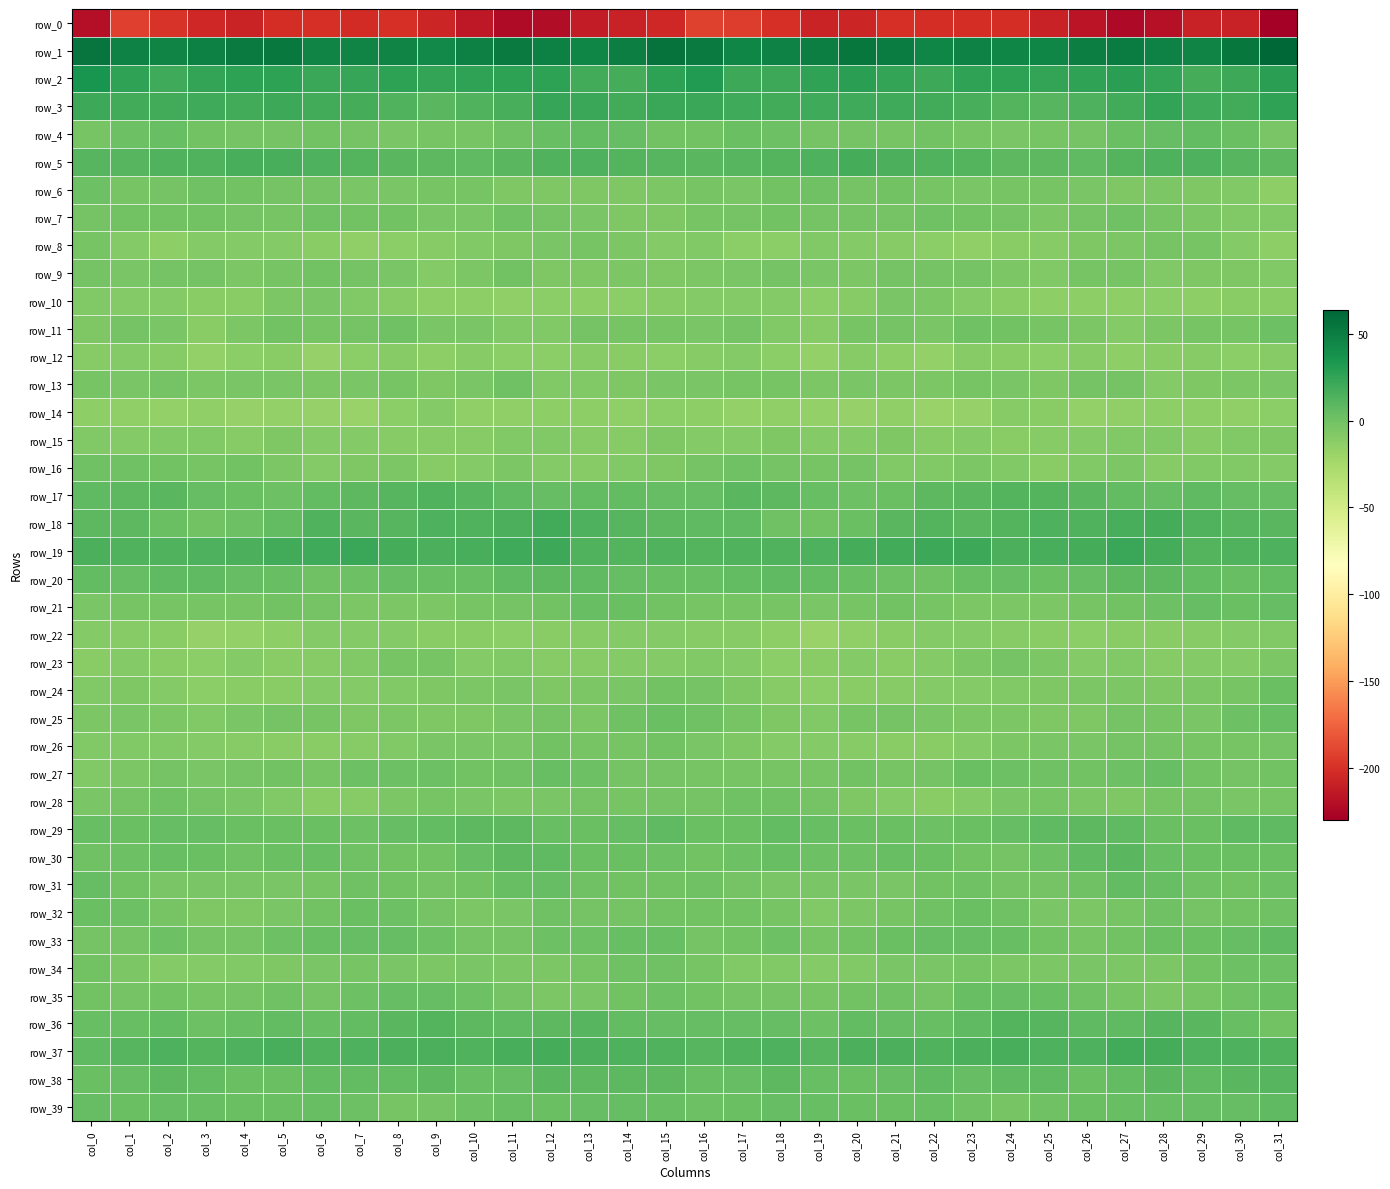

Between col_26 and col_15, which is larger?

col_15